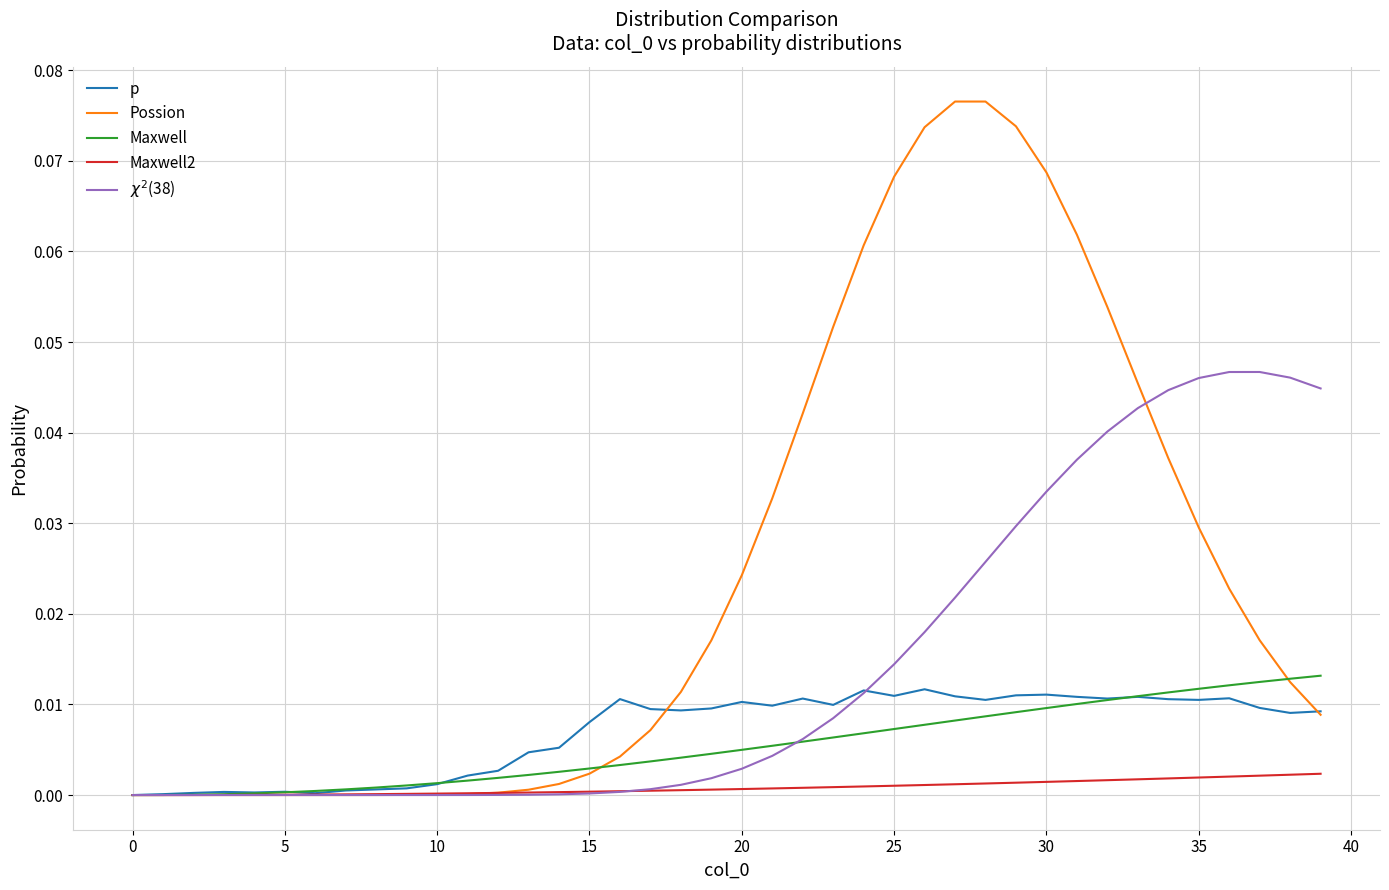

Which series has the widest spread of values?

Possion